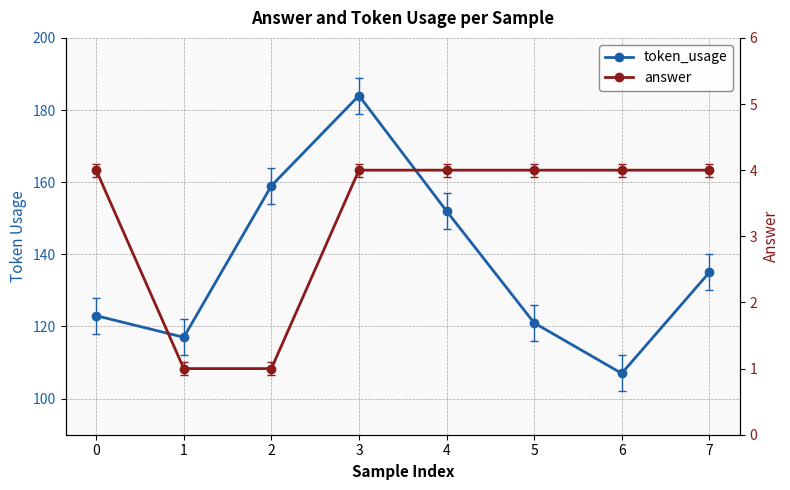

Reading right to left, transcribe all the data shown in this chart.

token_usage: 135	107	121	152	184	159	117	123
answer: 4	4	4	4	4	1	1	4